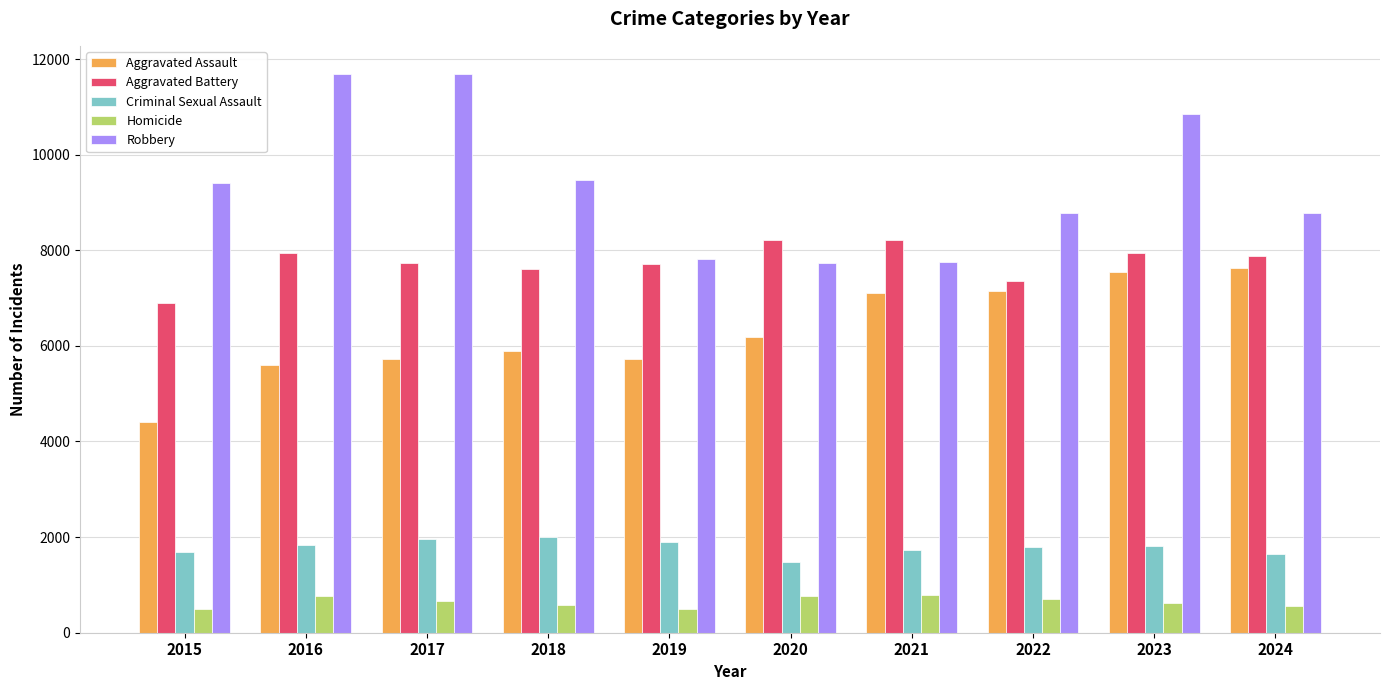

The value of Robbery at 2023 is 10845. True or false?

True